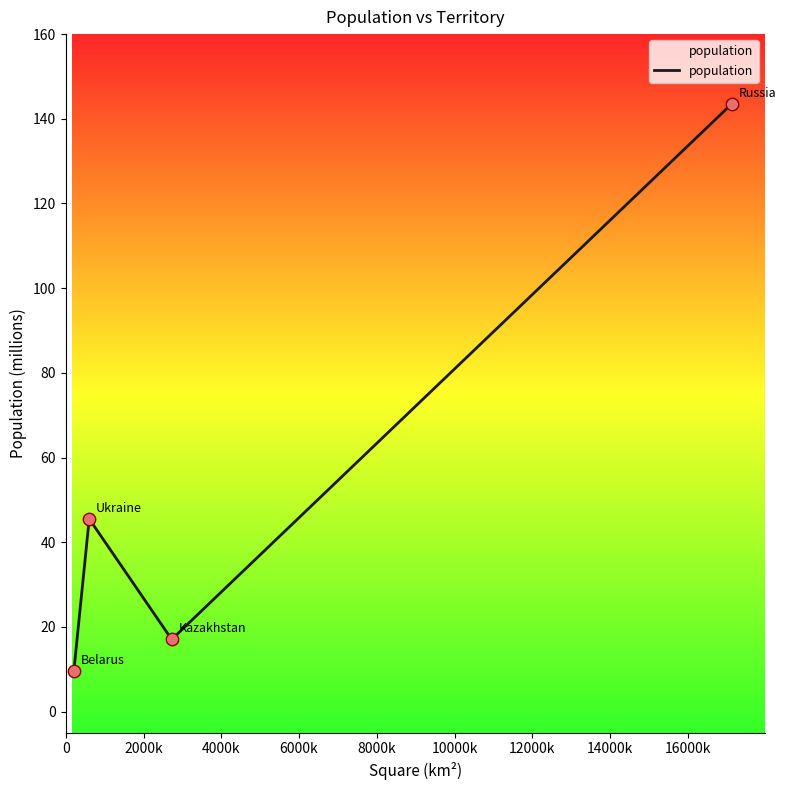

What is the smallest value displayed?

9.5